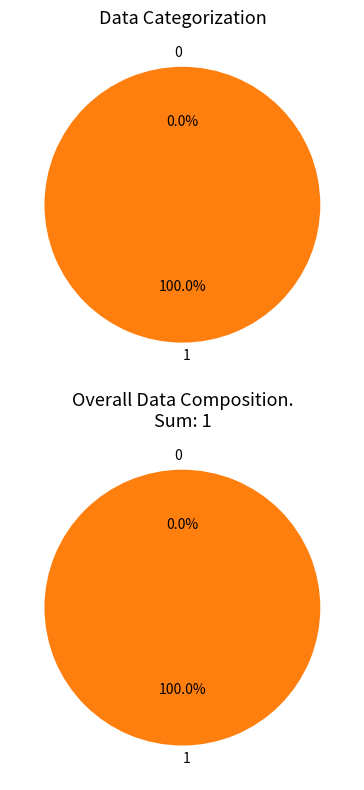

True or false: 0 accounts for 0% of the total.

True